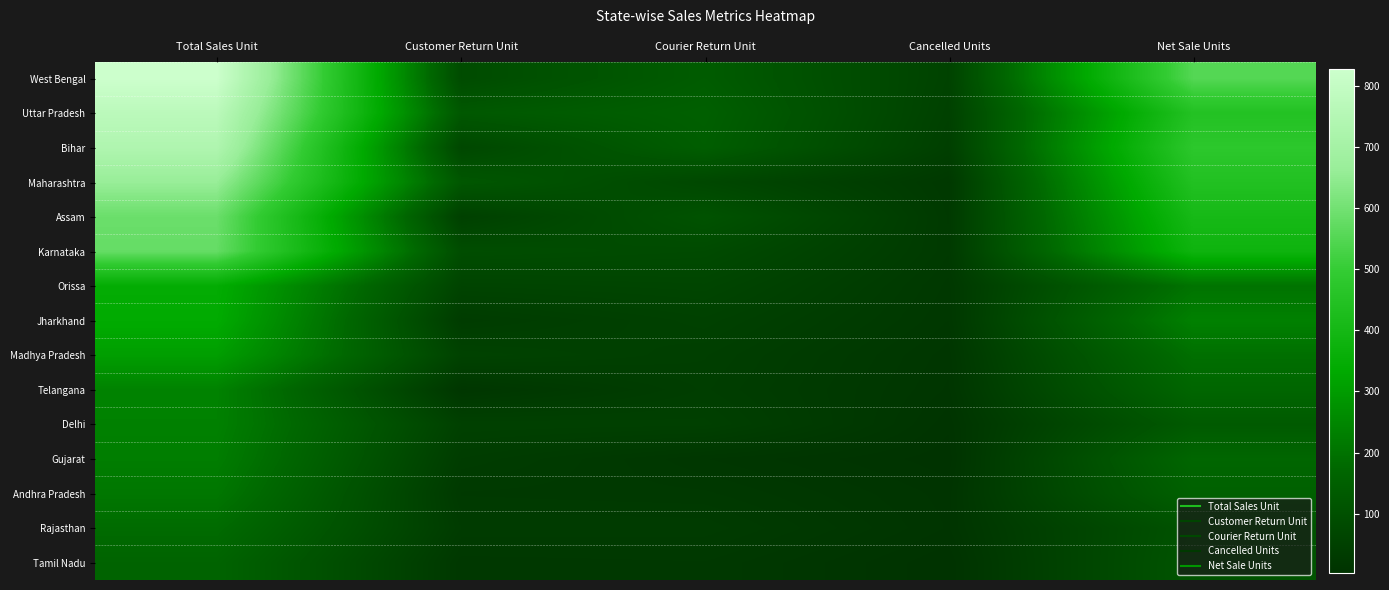

Rank the series at Courier Return Unit from lowest to highest value.

Gujarat, Tamil Nadu, Andhra Pradesh, Rajasthan, Telangana, Madhya Pradesh, Delhi, Jharkhand, Orissa, Maharashtra, Karnataka, Assam, West Bengal, Bihar, Uttar Pradesh